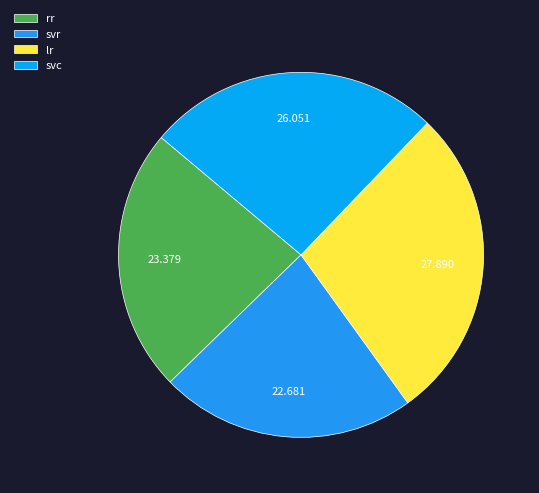

True or false: svr accounts for 23% of the total.

True